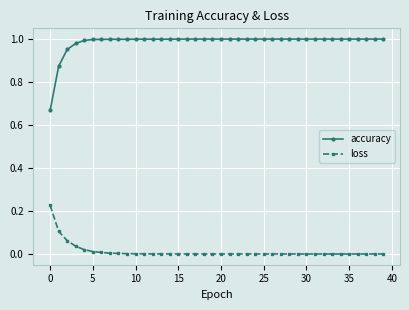

Which series has the widest spread of values?

accuracy